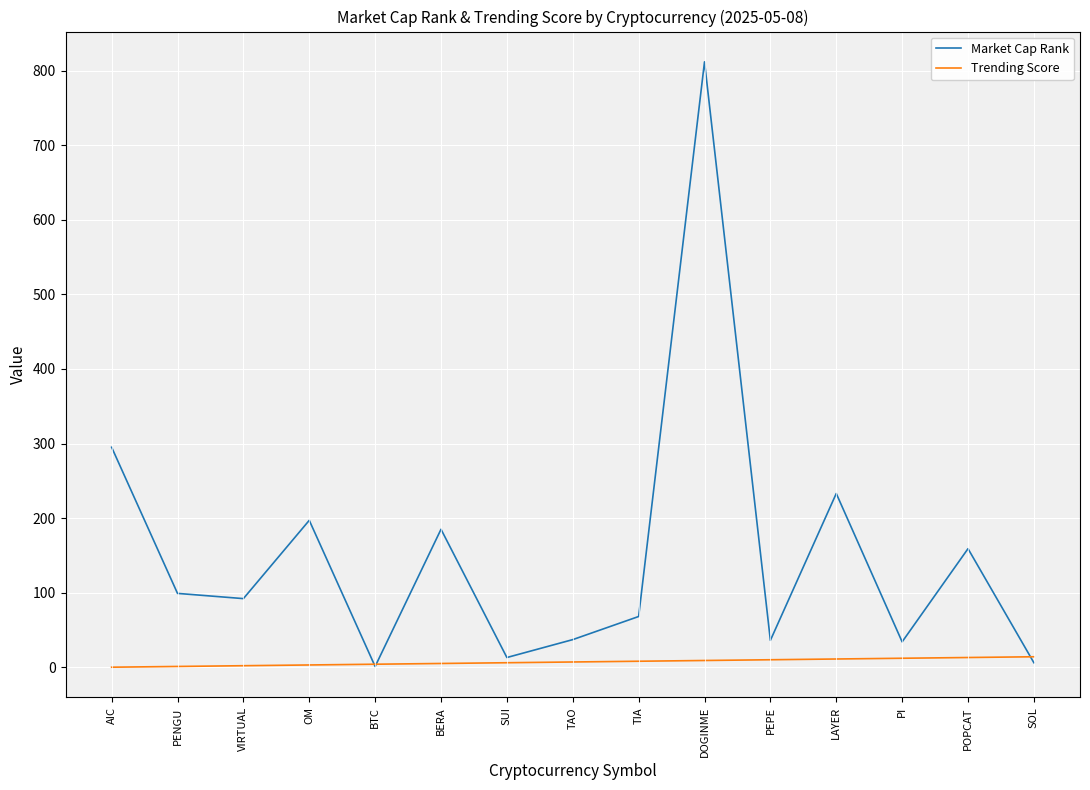

True or false: Market Cap Rank has a value of 31 at VIRTUAL.

False